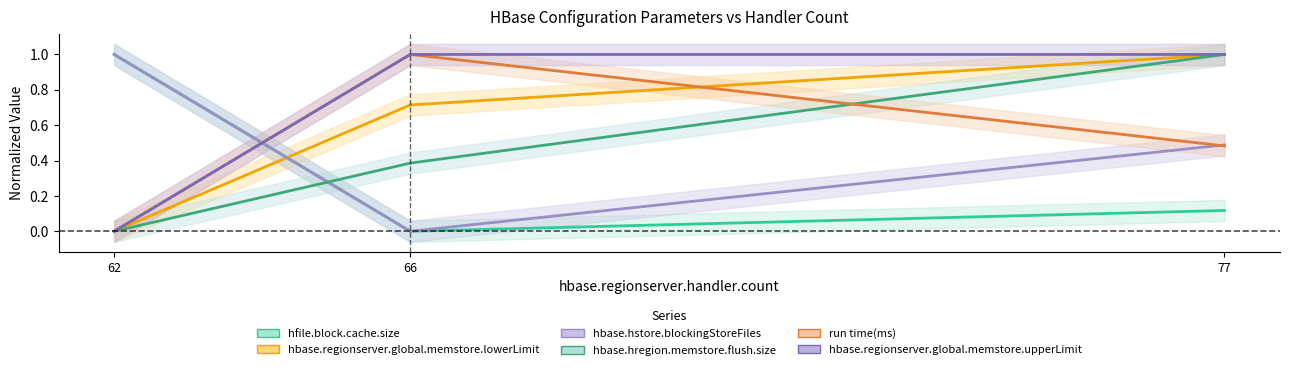

Reading left to right, what are all the values shown in this chart?

hfile.block.cache.size: 62=1.0	66=0.0	77=0.1
hbase.regionserver.global.memstore.lowerLimit: 62=0.0	66=0.7	77=1.0
hbase.hstore.blockingStoreFiles: 62=1.0	66=0.0	77=0.5
hbase.hregion.memstore.flush.size: 62=0.0	66=0.4	77=1.0
run time(ms): 62=0.0	66=1.0	77=0.5
hbase.regionserver.global.memstore.upperLimit: 62=0.0	66=1.0	77=1.0